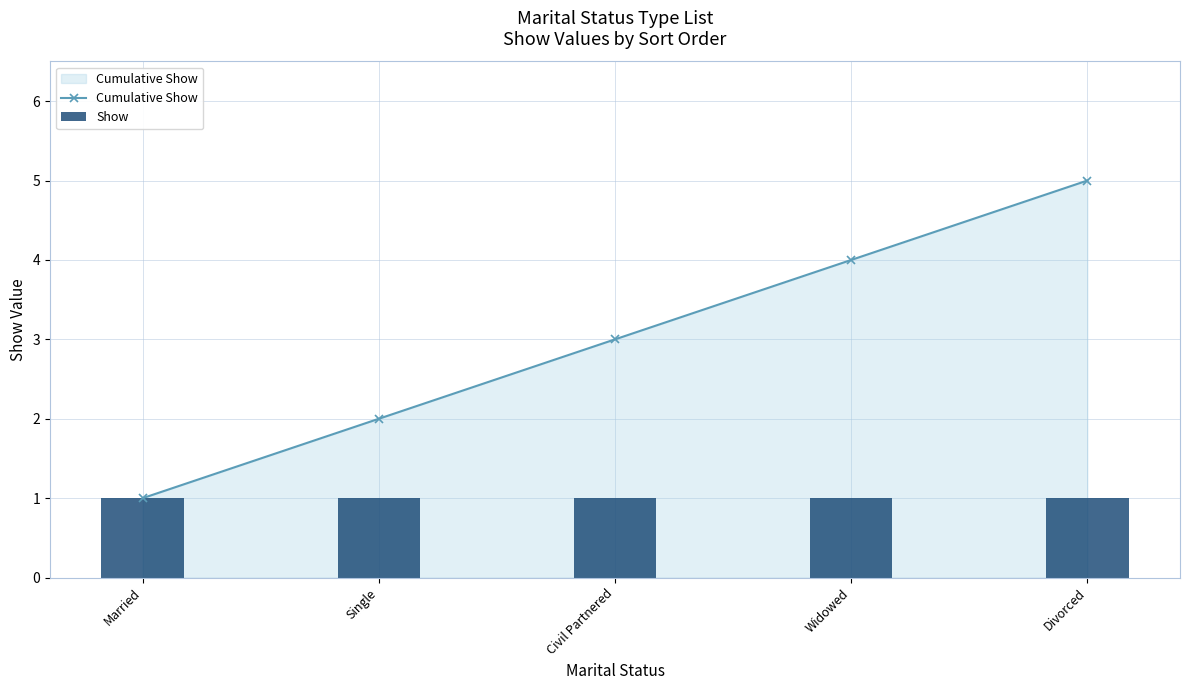

Which series has the largest total across all categories?

Cumulative Show